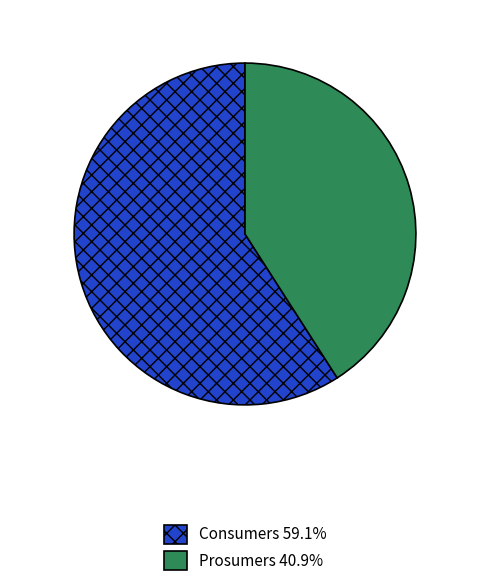

How many slices are in this pie chart?

2